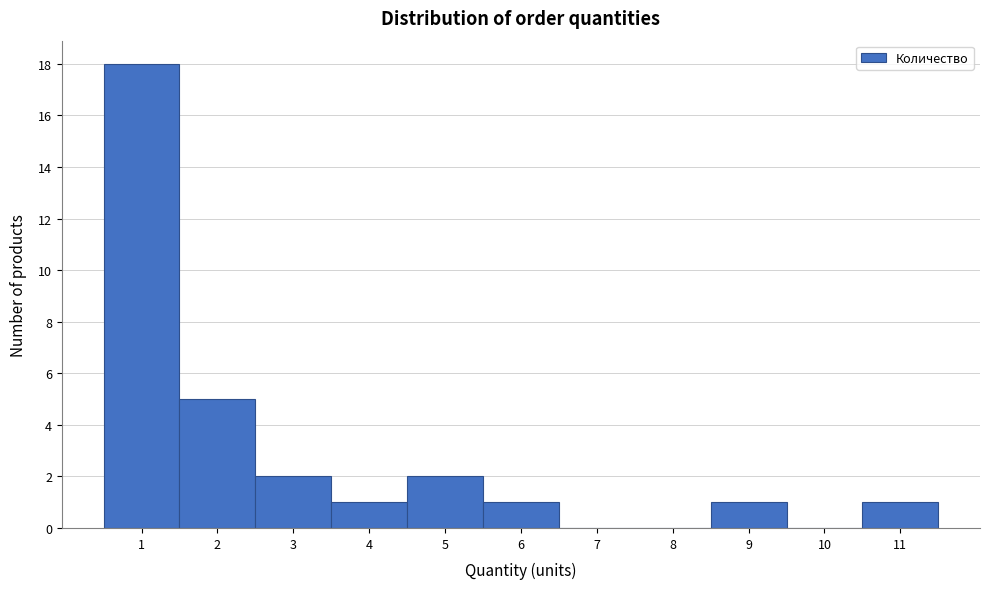

Reading left to right, list every bar in this chart as the range it spans on the x-axis followed by its height. The values are not printed on the chart, so give them approximately, as read against the axis.

0.5 to 1.5: 18
1.5 to 2.5: 5
2.5 to 3.5: 2
3.5 to 4.5: 1
4.5 to 5.5: 2
5.5 to 6.5: 1
6.5 to 7.5: 0
7.5 to 8.5: 0
8.5 to 9.5: 1
9.5 to 10.5: 0
10.5 to 11.5: 1